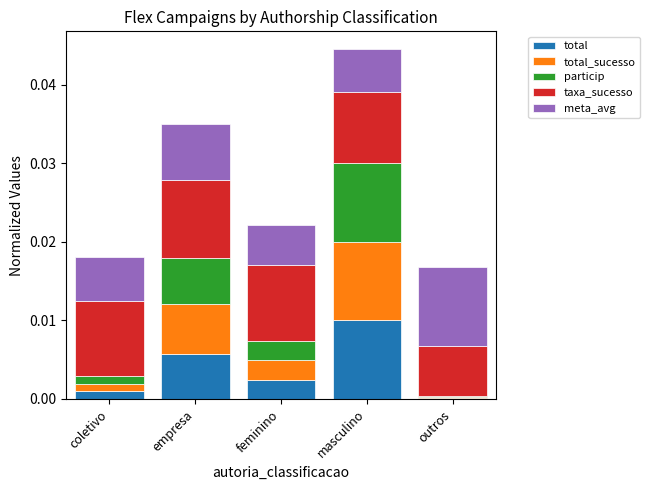

Is it true that total equals 0.0 at masculino?

True